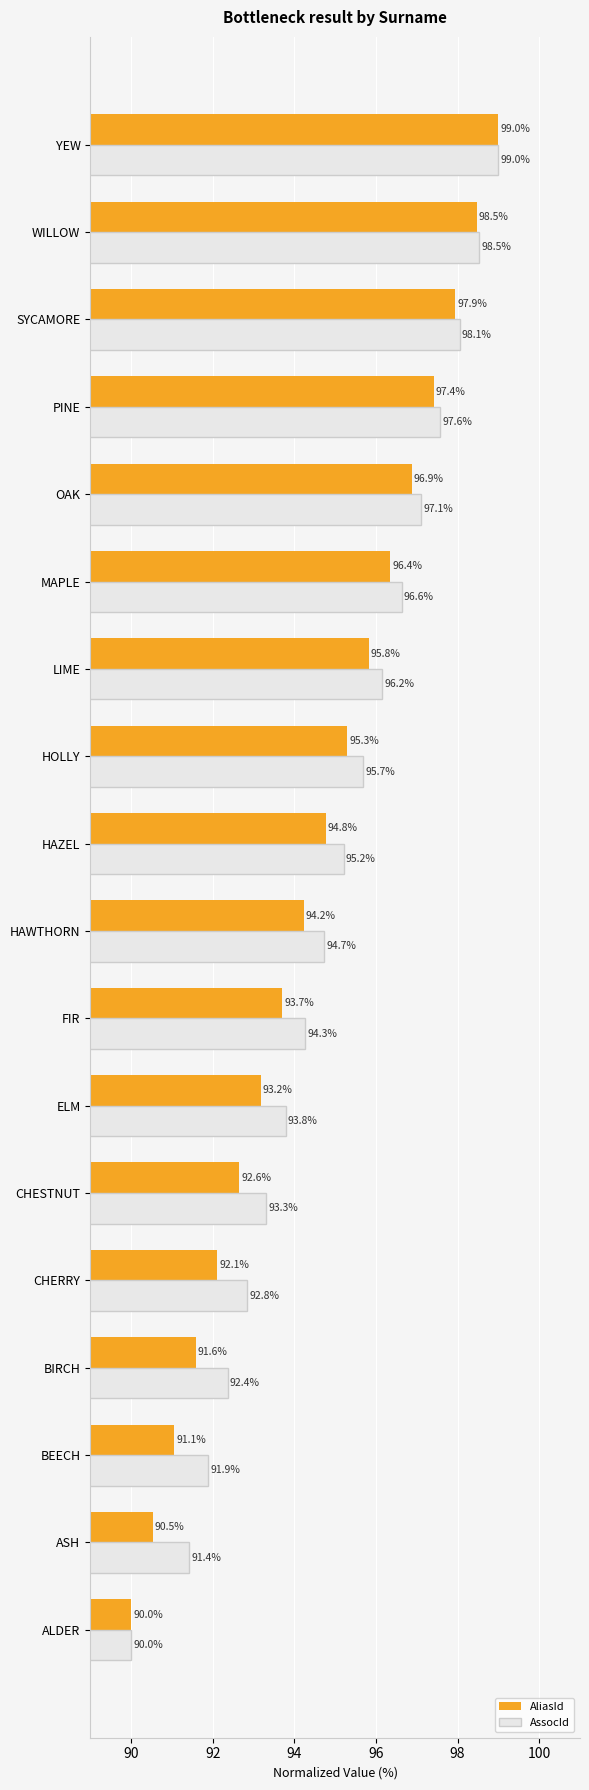

What is the lowest value of the AliasId series?

90.0